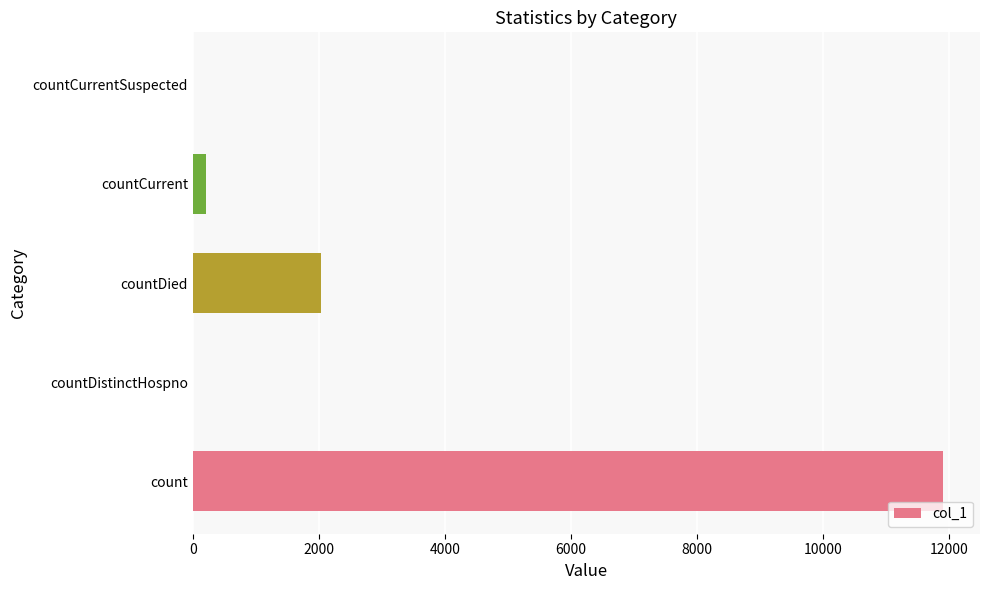

Where is the data nearest to the value 5948?

countDied